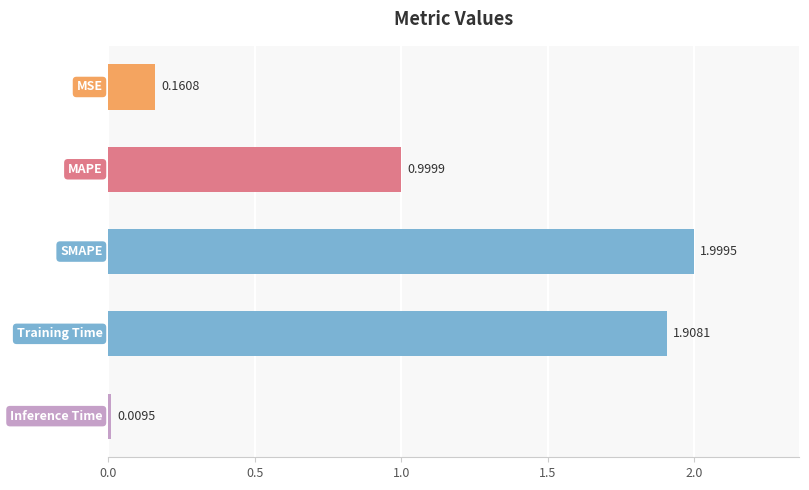

What is the difference between the second highest and second lowest values?

1.7